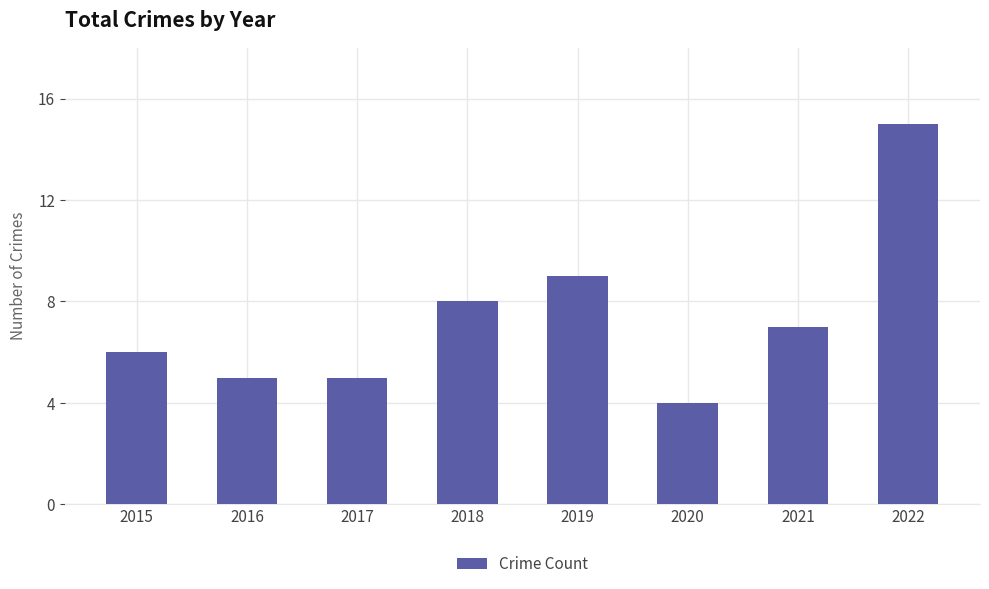

The value at 2017 is 8. True or false?

False